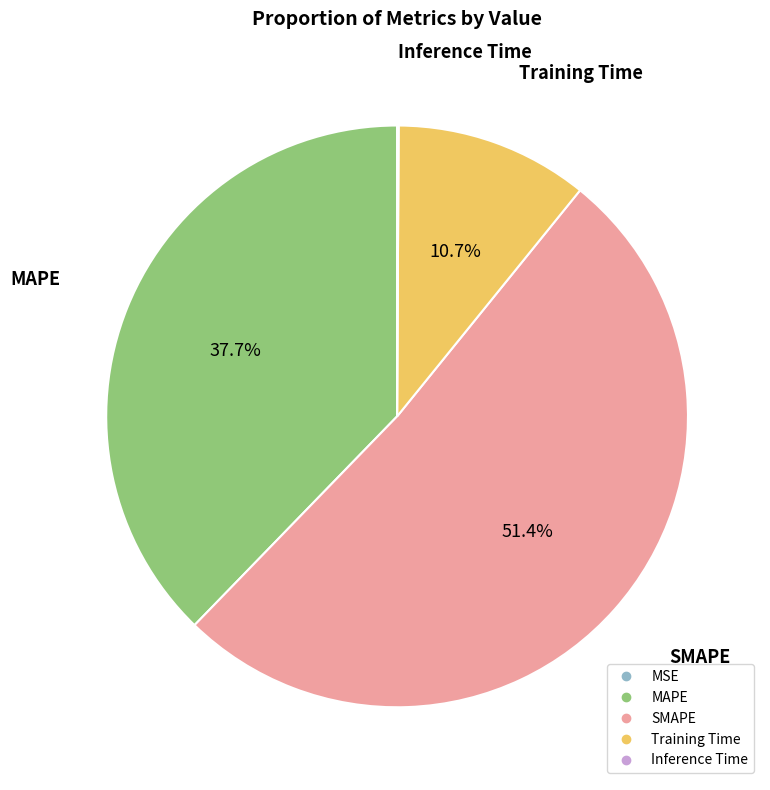

Which slice is the largest?

SMAPE